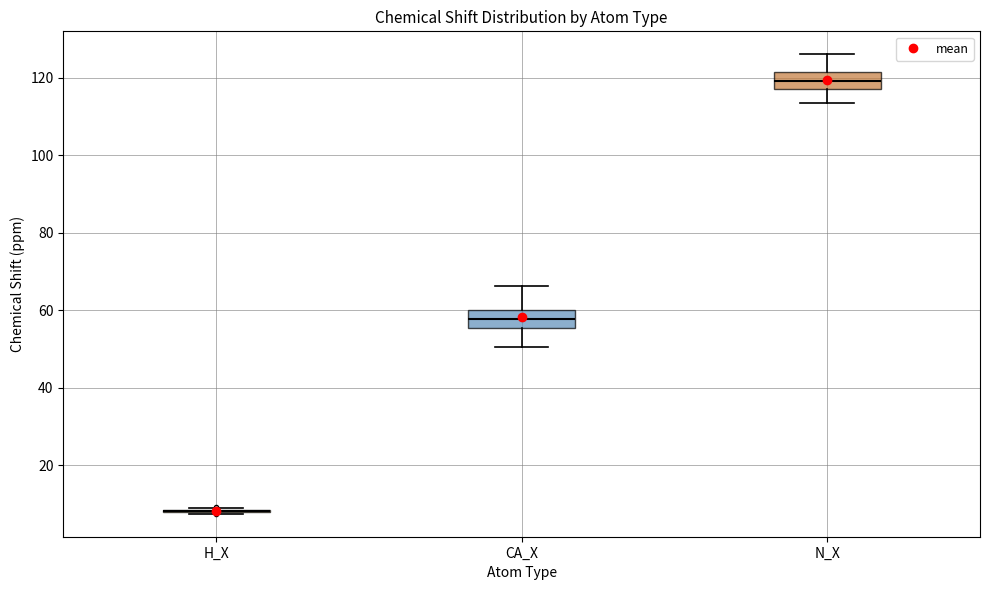

Reading left to right, read every box against the y-axis: the position of its median line, the range the box covers, and the ends of its whiskers. The values are not printed on the chart, so give them approximately, as read against the axis.

H_X: box collapsed to a line at 8, whiskers 8 to 8
CA_X: median 58, box 56 to 60, whiskers 50 to 66
N_X: median 120, box 118 to 122, whiskers 114 to 126